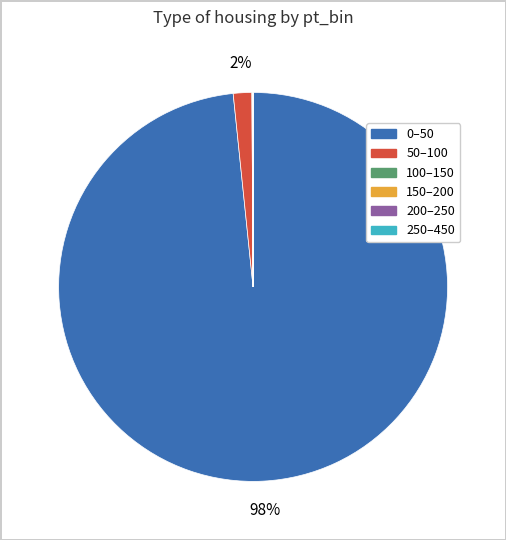

To the nearest percent, what portion does 50–100 represent?

2%